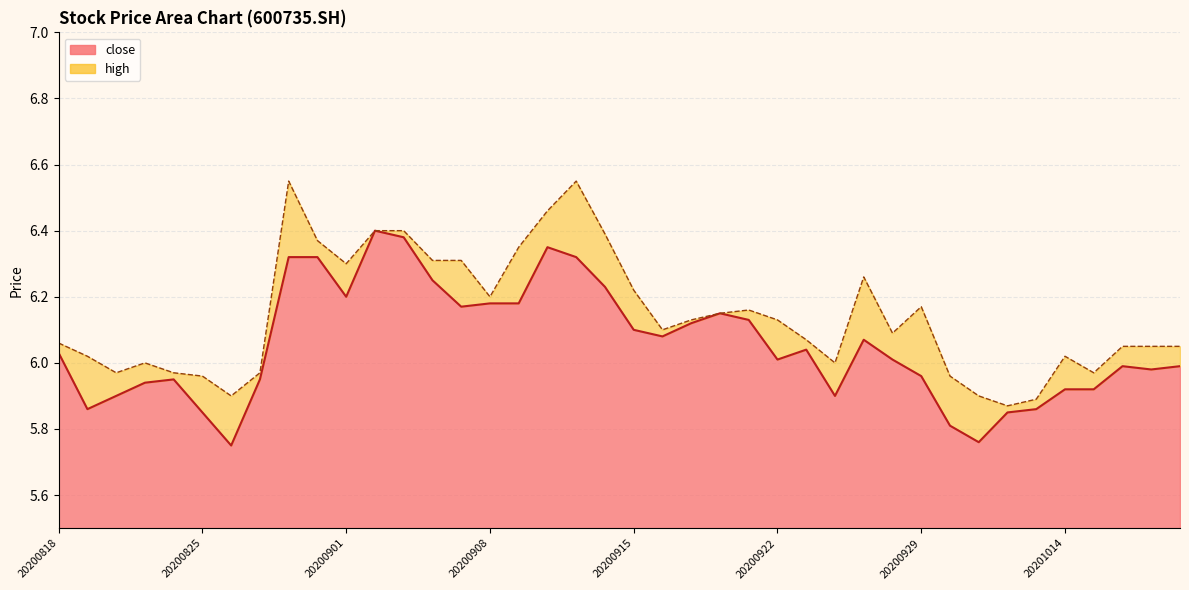

What are all the series names shown in the legend?

close, high